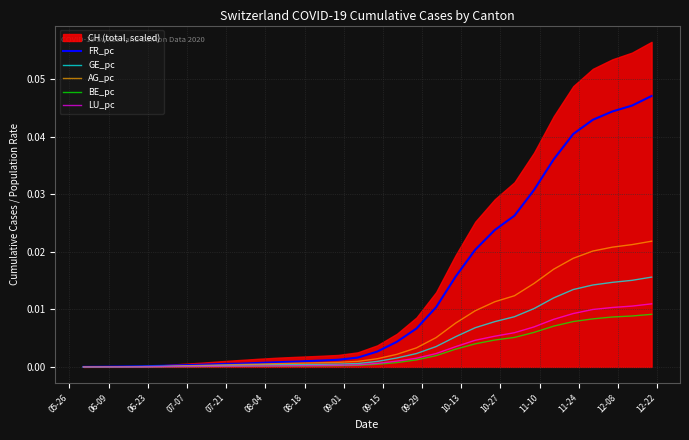

Which series ends up on top after the final intersection of LU_pc and BE_pc?

LU_pc